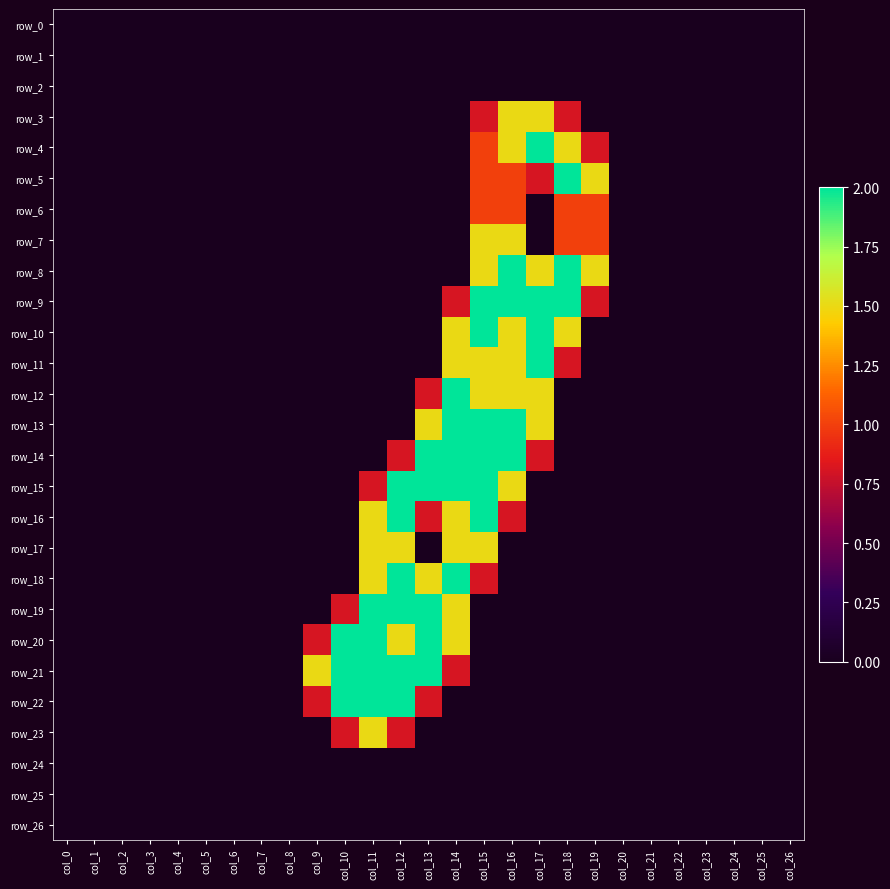

What is the highest value of the row_9 series?

2.0